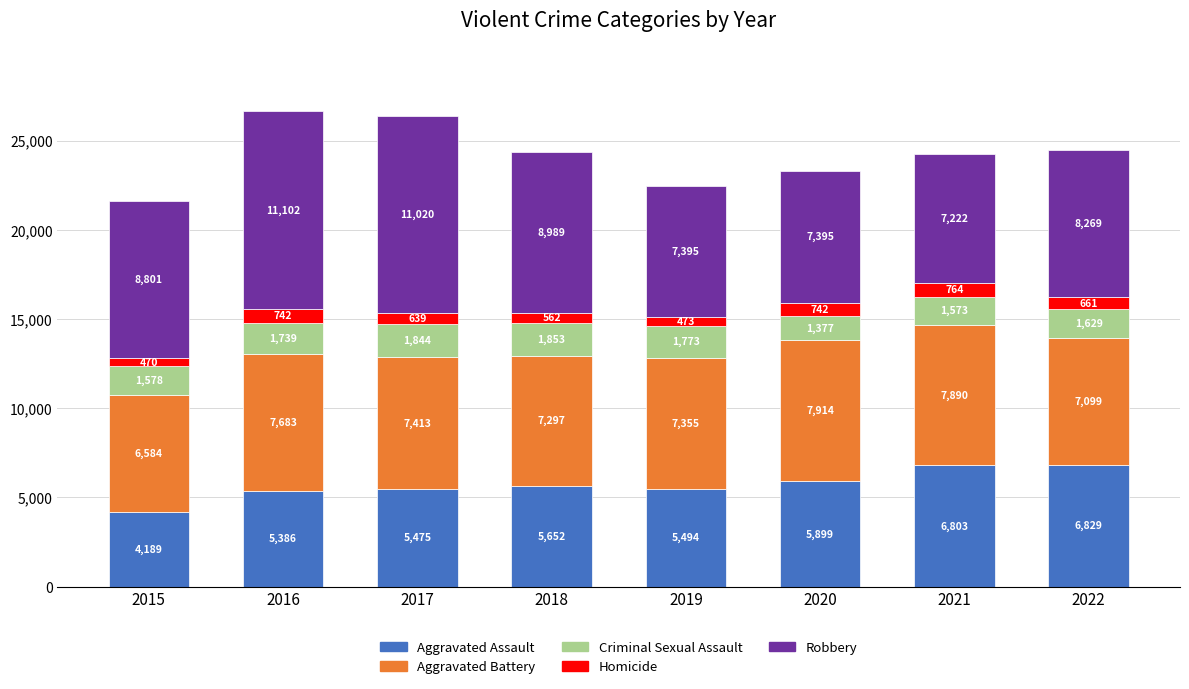

At which category is the sum across all series the highest?

2016